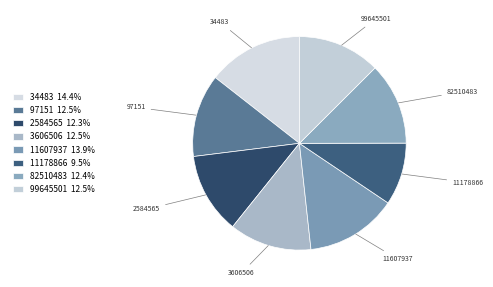

Combined, do 99645501 and 34483 account for over 50%?

No